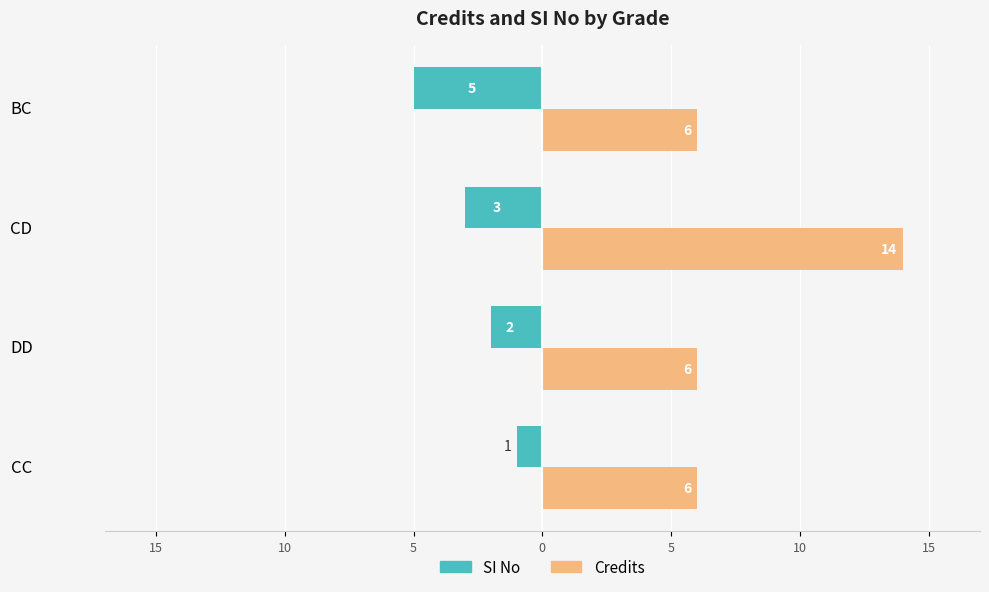

Reading left to right, list all the values displayed in this chart.

SI No: -1	-2	-3	-5
Credits: 6	6	14	6